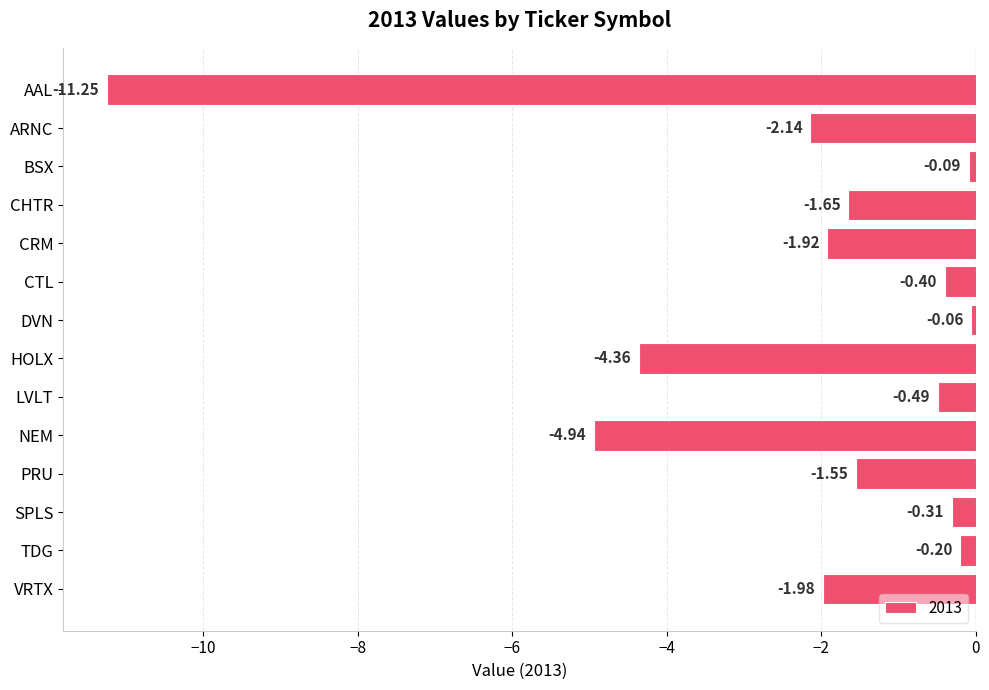

Does the chart contain stacked bars?

No